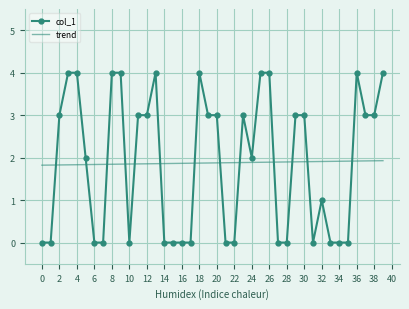

What is the lowest value of the trend series?

1.8